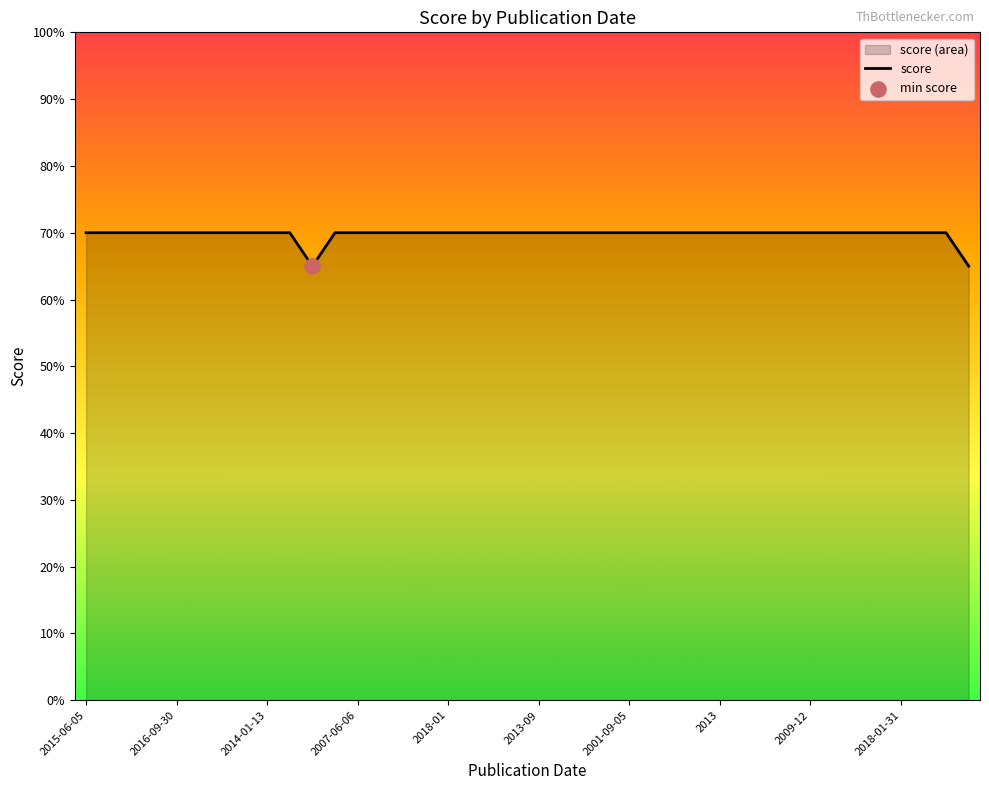

Approximately how many times larger is the value at 2014-01-13 compared to 2009-12?

1.0